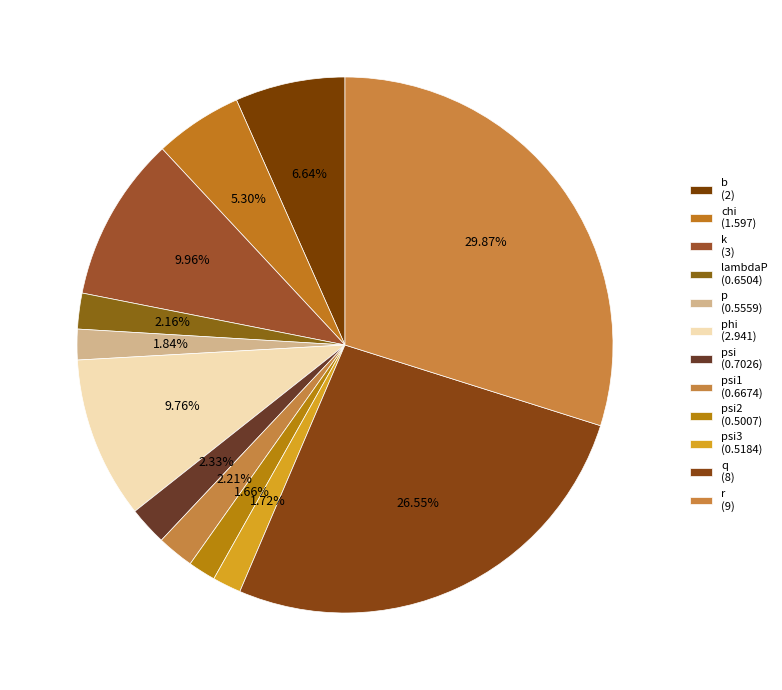

How many segments does this pie chart have?

12